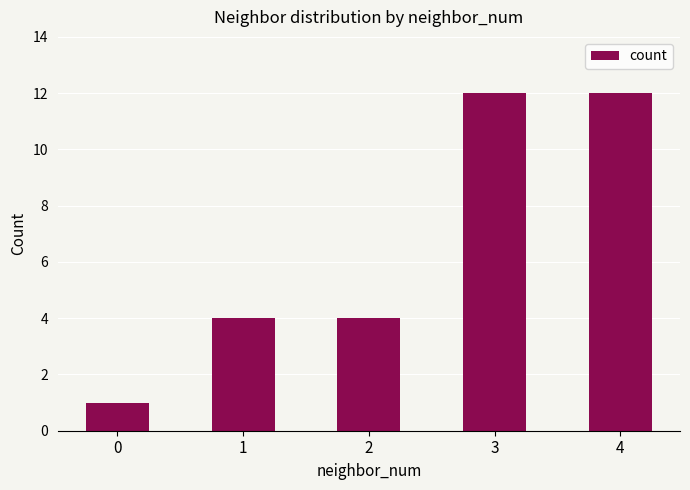

What is the sum of all values?

33